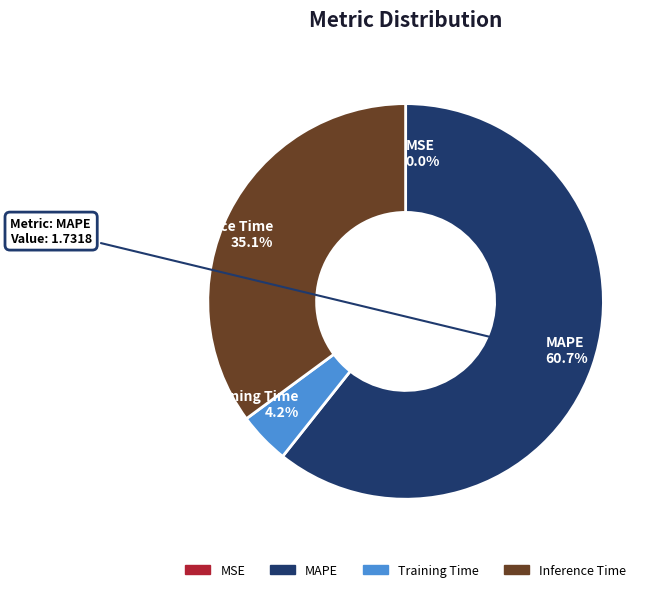

Does any single category account for the majority?

Yes